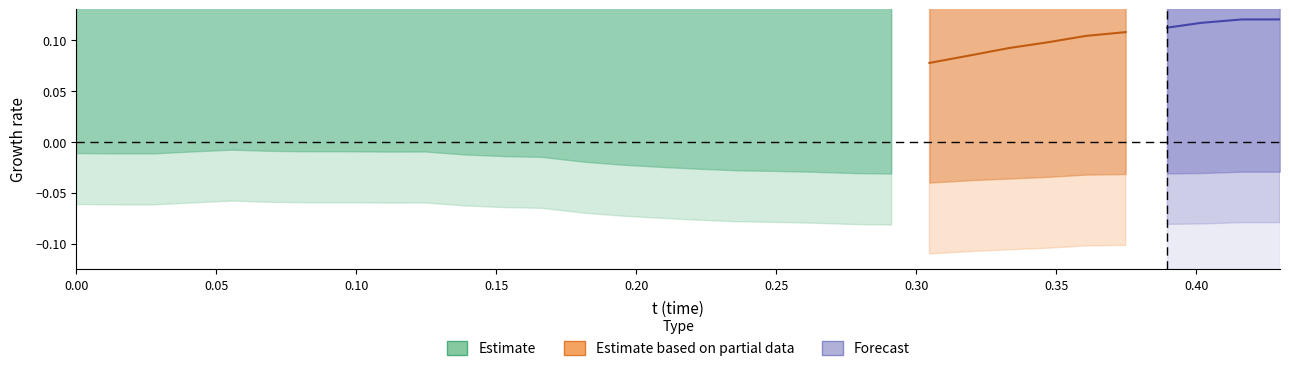

At how many categories does at least one series exceed 0?

32